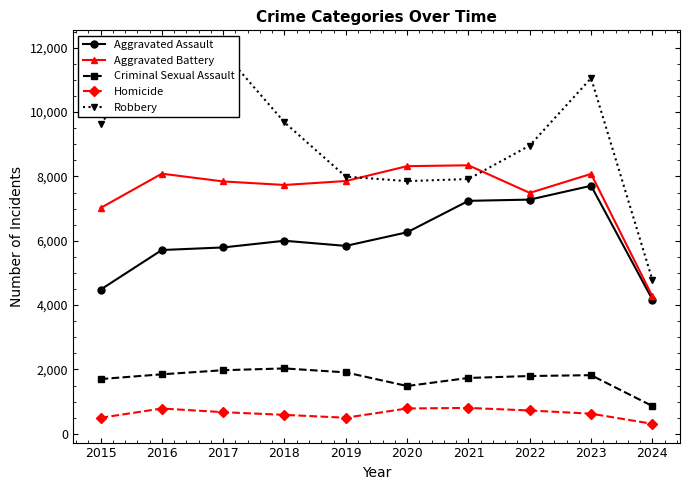

Reading right to left, what are all the values shown in this chart?

Aggravated Assault: 2024=4174	2023=7710	2022=7280	2021=7242	2020=6264	2019=5841	2018=6001	2017=5793	2016=5713	2015=4480
Aggravated Battery: 2024=4272	2023=8079	2022=7489	2021=8347	2020=8320	2019=7858	2018=7735	2017=7845	2016=8086	2015=7019
Criminal Sexual Assault: 2024=861	2023=1822	2022=1796	2021=1736	2020=1485	2019=1909	2018=2032	2017=1976	2016=1849	2015=1701
Homicide: 2024=309	2023=625	2022=724	2021=804	2020=787	2019=499	2018=588	2017=672	2016=786	2015=496
Robbery: 2024=4781	2023=11056	2022=8962	2021=7920	2020=7855	2019=7995	2018=9681	2017=11880	2016=11960	2015=9638